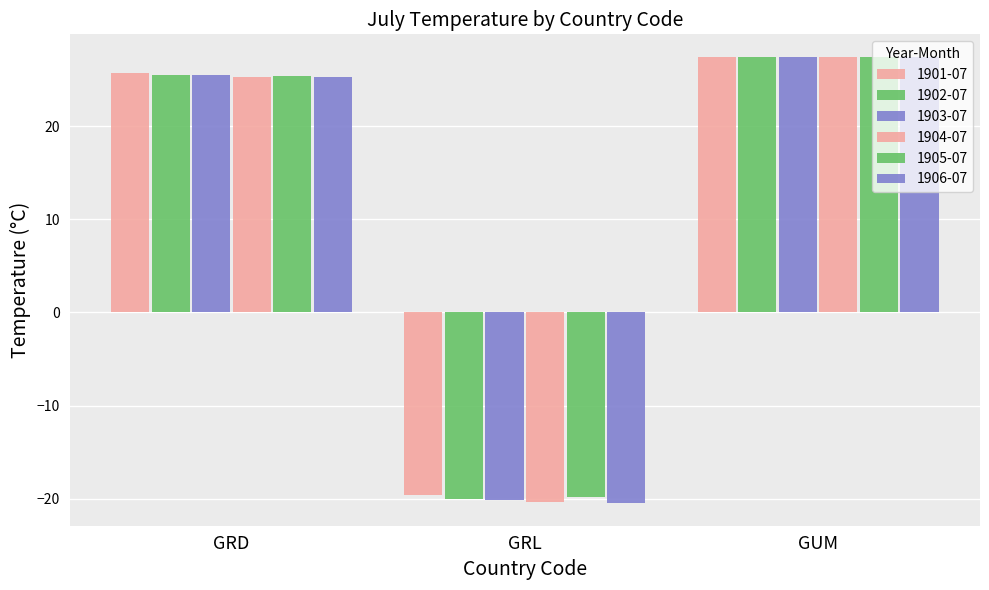

Rank the categories by 1901-07 value from lowest to highest.

GRL, GRD, GUM